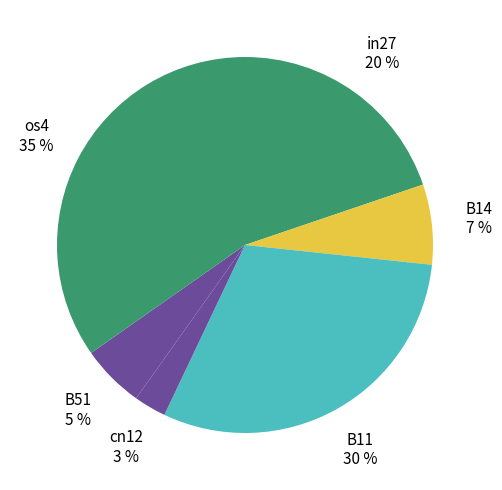

Count the number of slices in the pie.

6